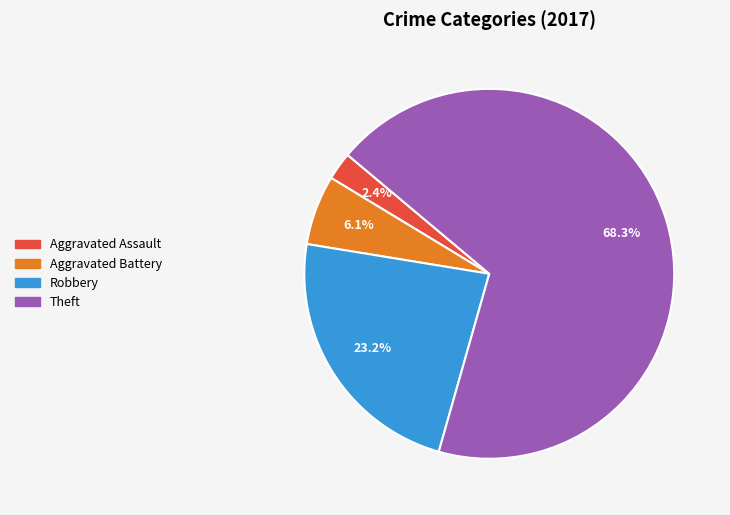

Between Theft and Robbery, which is larger?

Theft